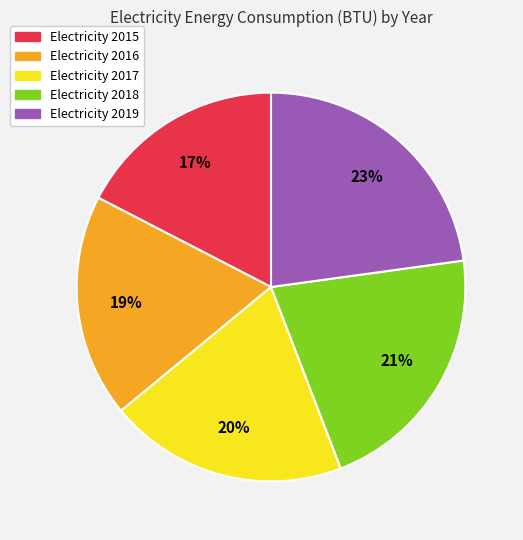

To the nearest percent, what is the average slice percentage?

20%